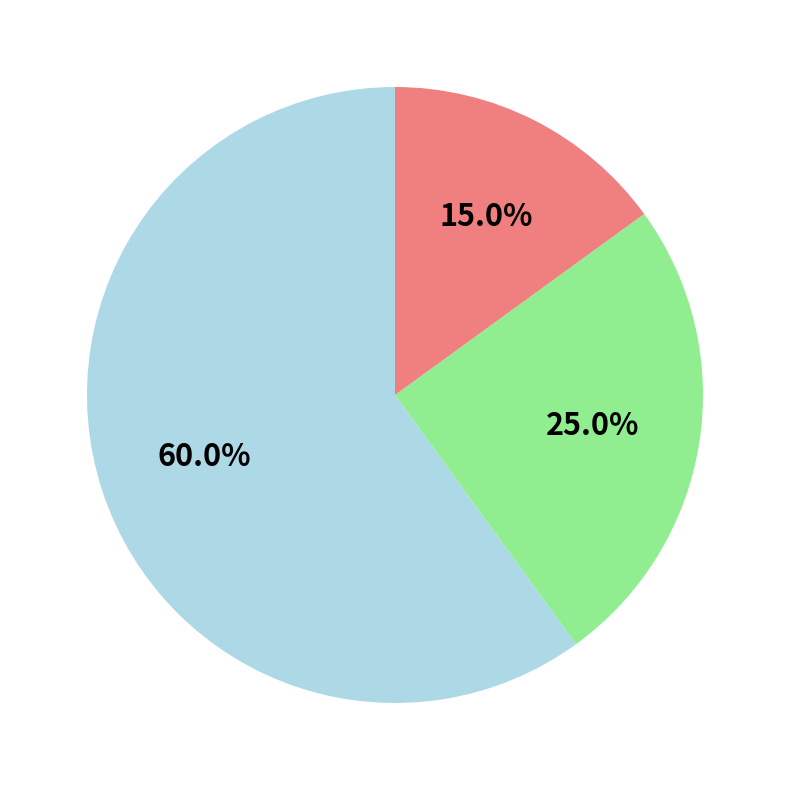

Is there any slice that represents more than half of the pie?

Yes